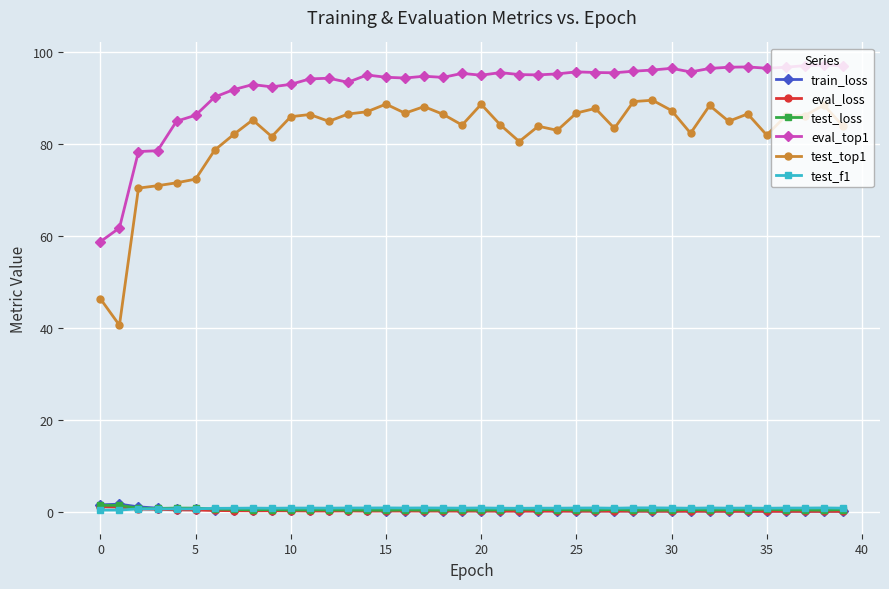

True or false: test_f1 and eval_top1 cross at least once.

False